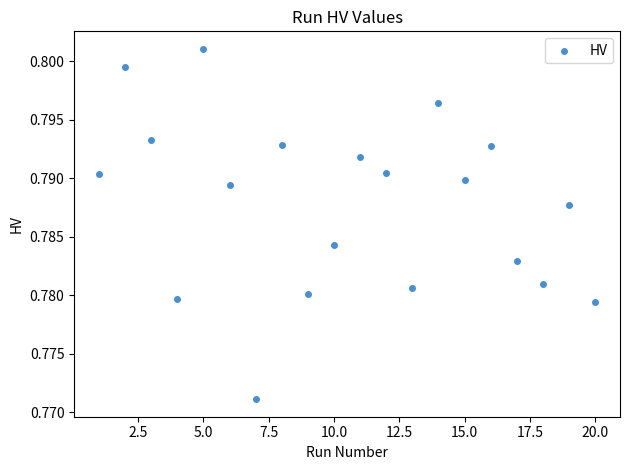

What is the range of X values (max minus min)?

19.0